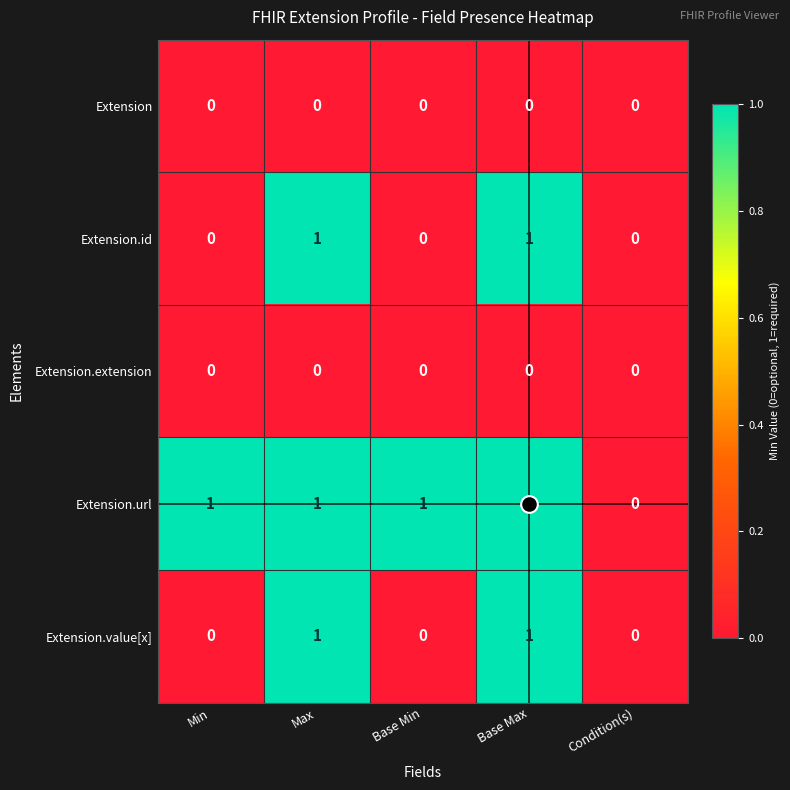

Which category has the lowest value in the Extension.url series?

Condition(s)